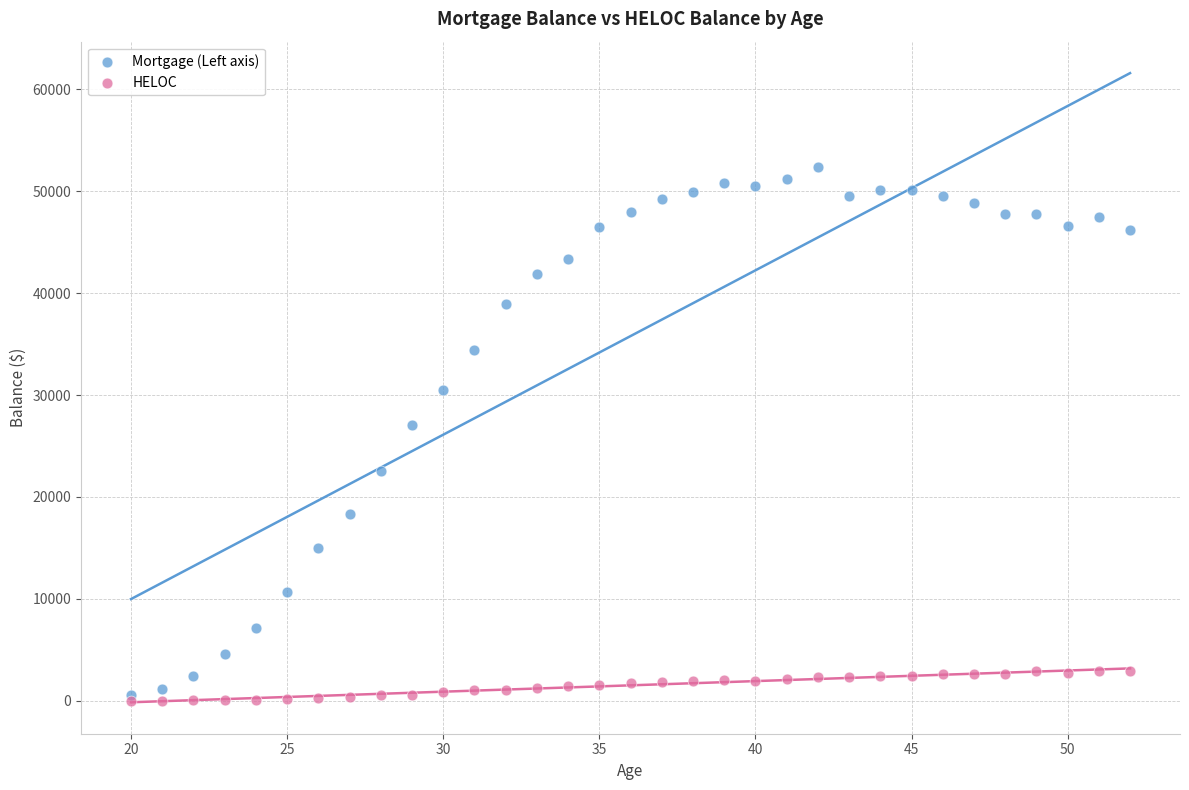

Which series has the widest spread of Y values?

Mortgage (Left axis)